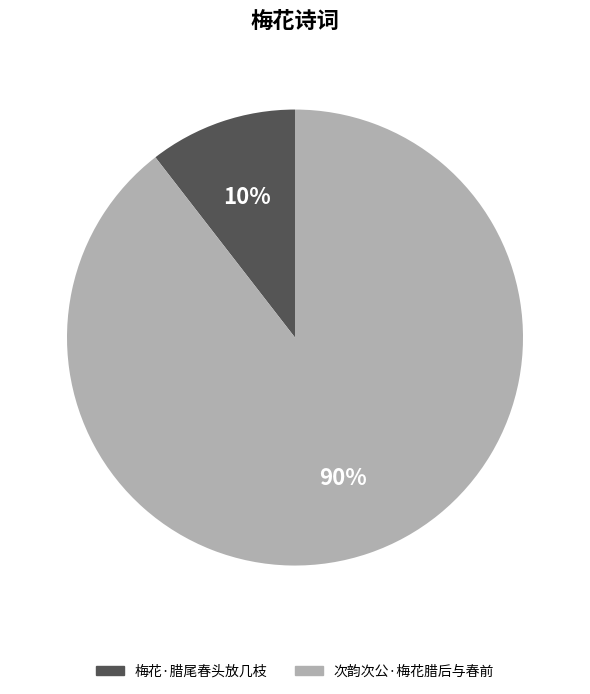

To the nearest percent, what portion does 次韵次公·梅花腊后与春前 represent?

90%